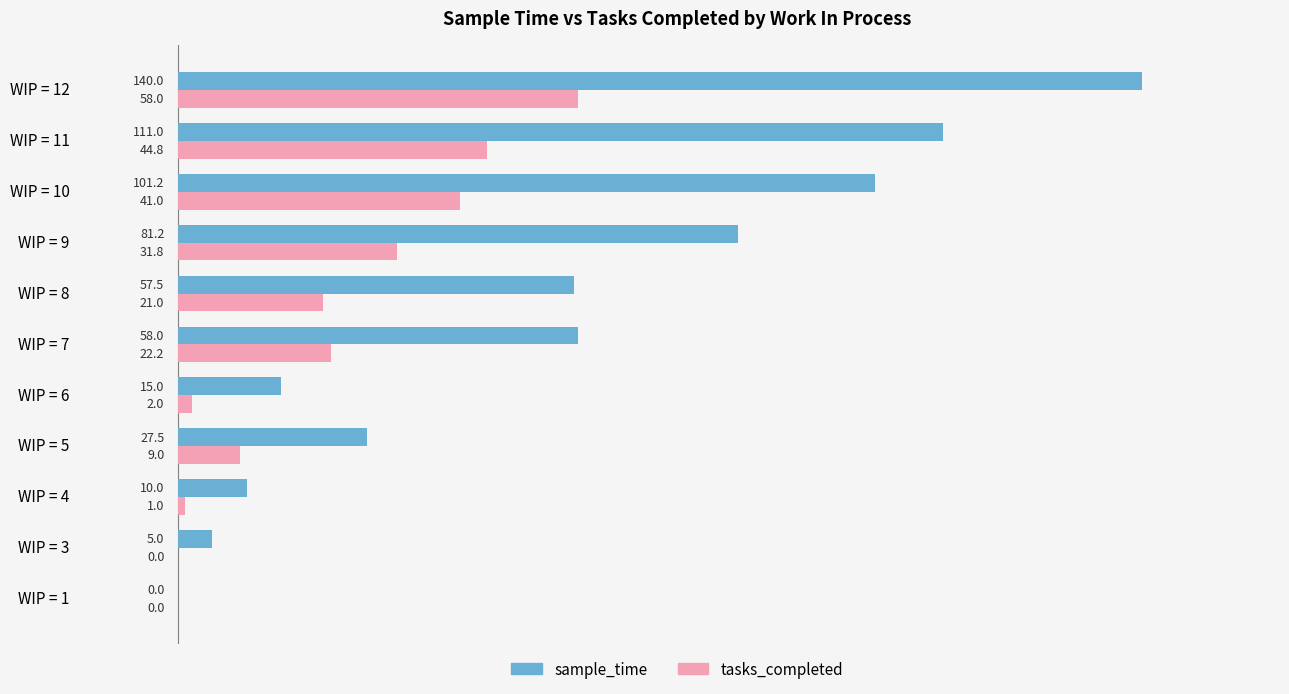

How many values in sample_time are above zero?

10